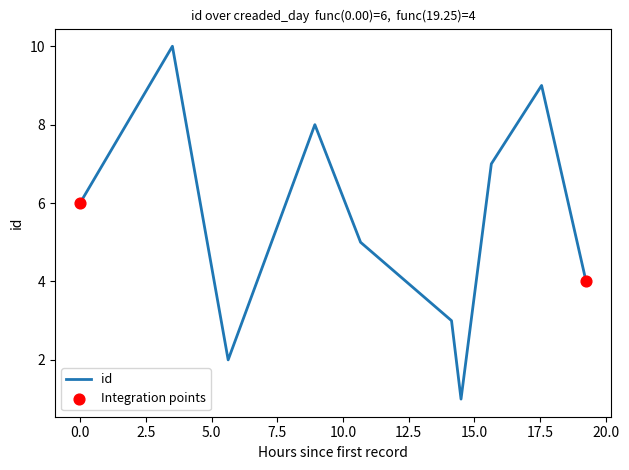

What is the maximum value shown in the chart?

10